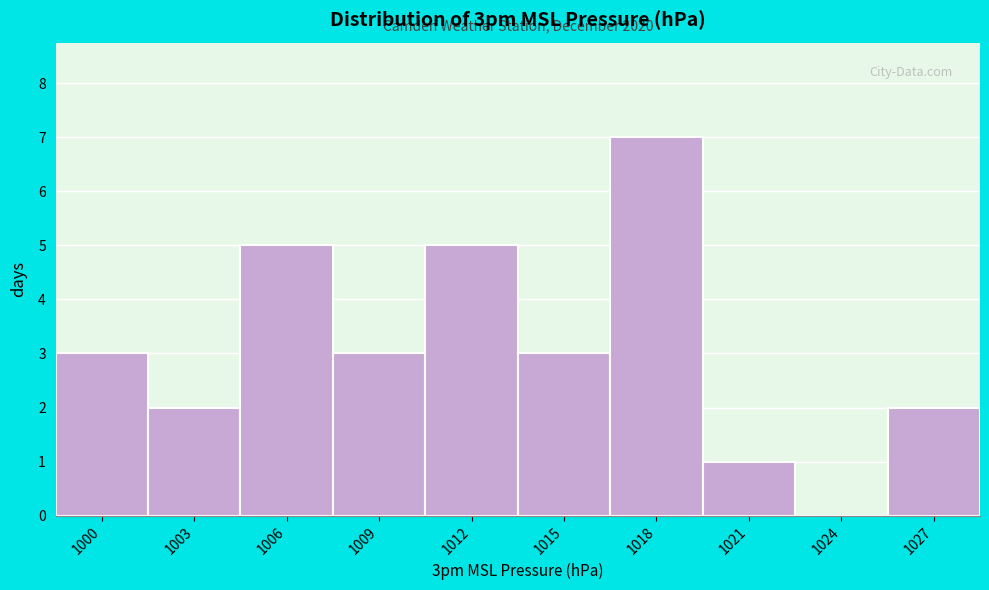

Reading left to right, what are all the values shown in this chart?

1000=3	1003=2	1006=5	1009=3	1012=5	1015=3	1018=7	1021=1	1024=0	1027=2